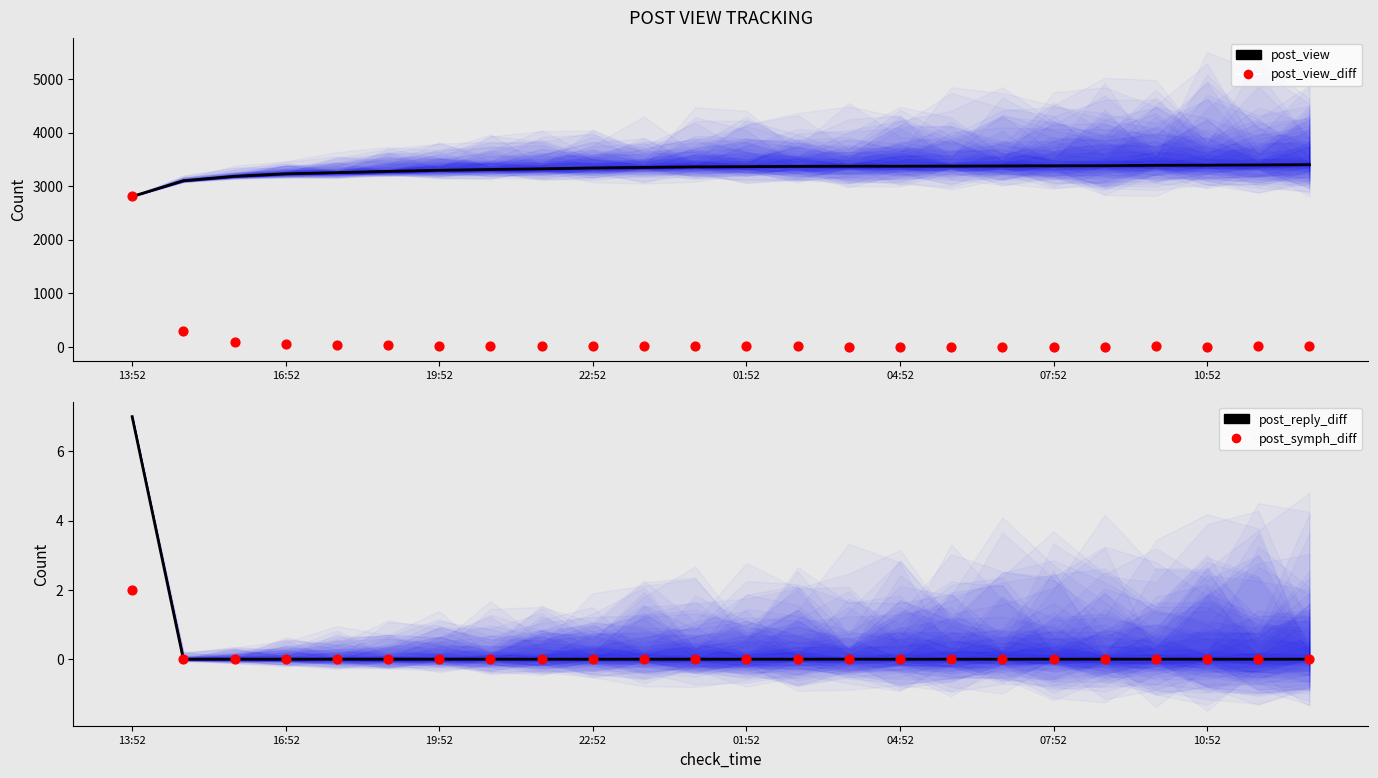

Which series has the largest total across all categories?

post_view